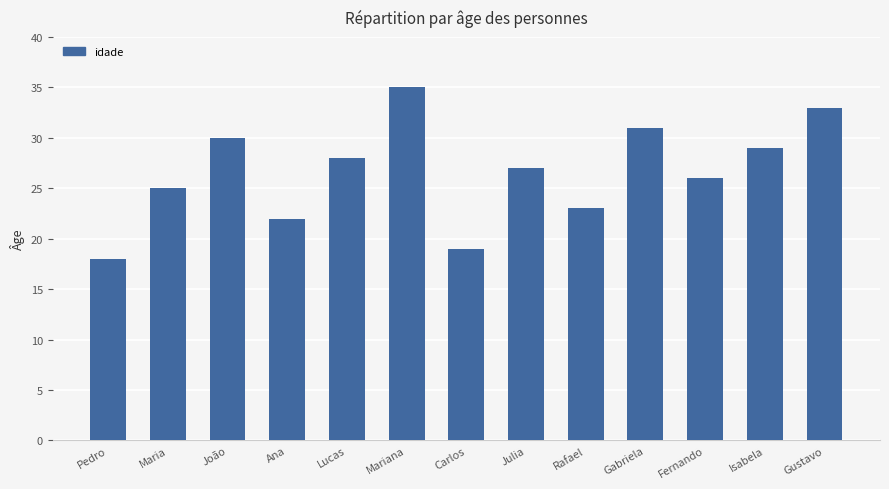

Are the bars grouped side by side (vs. stacked)?

No